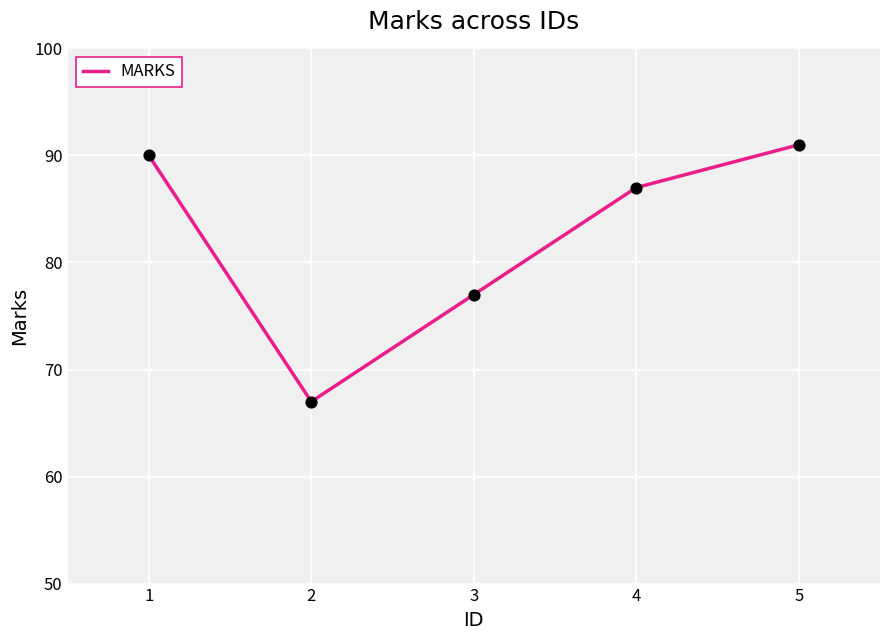

Which has a higher value, 1 or 4?

1